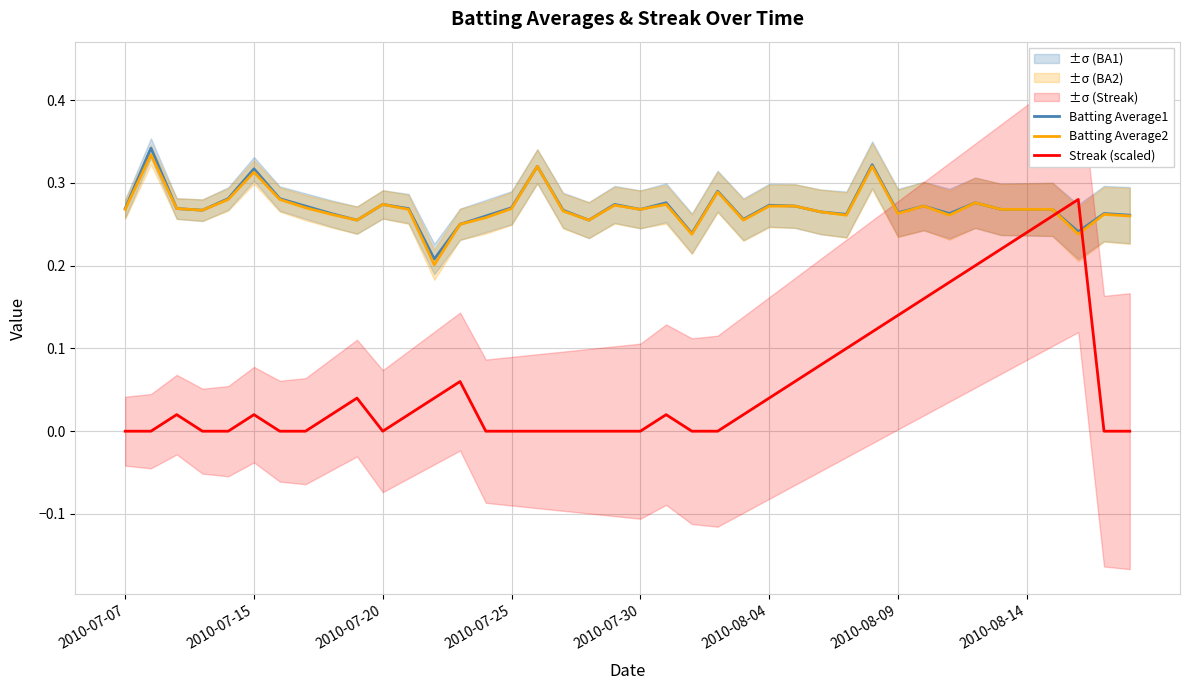

Is this an area chart (filled region under the line)?

No